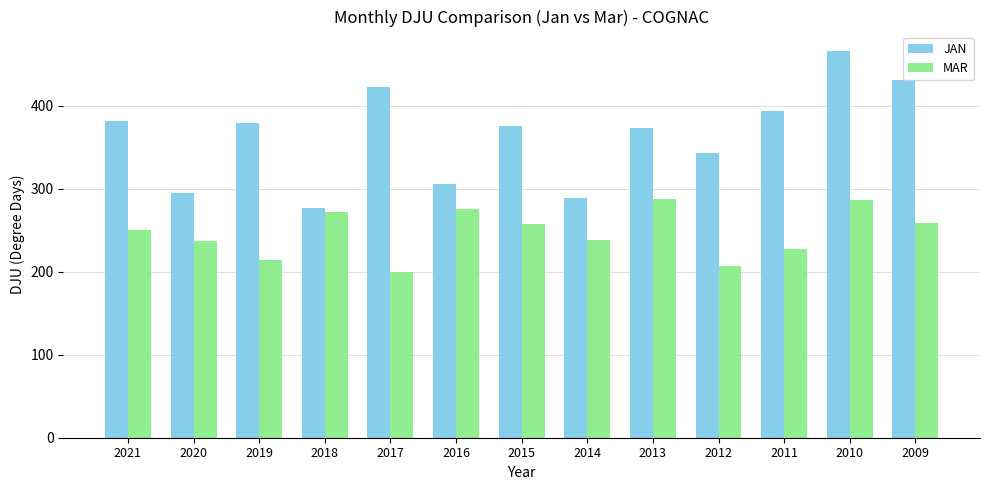

What is the difference between the maximum and minimum values in the MAR series?

88.1